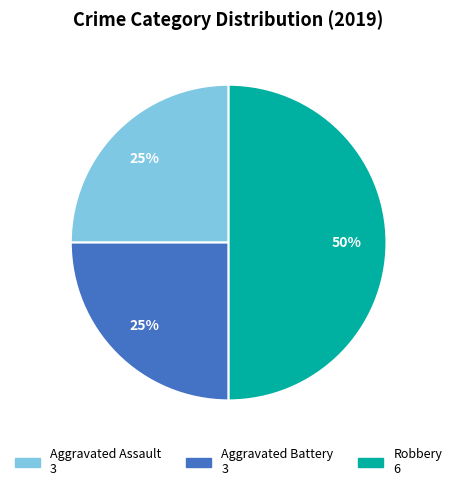

True or false: Aggravated Battery accounts for 25% of the total.

True